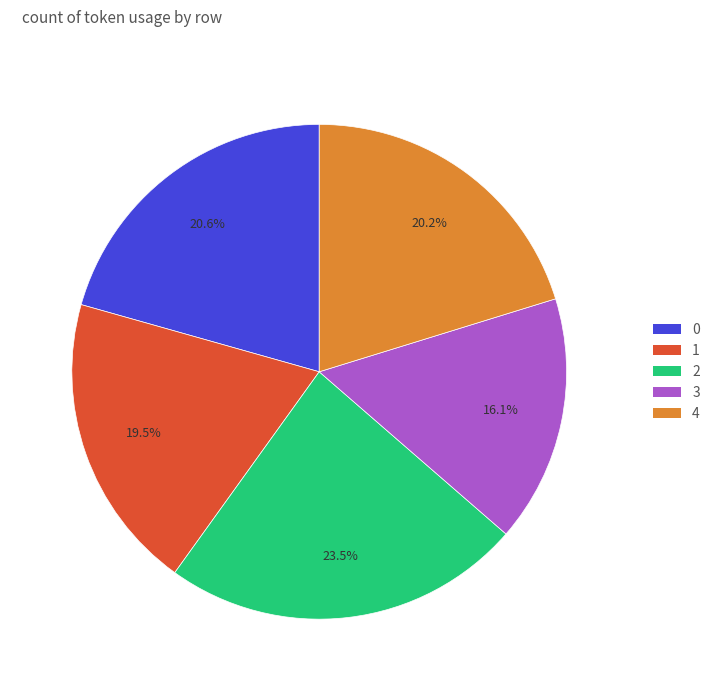

The 3 slice represents 30% of the pie. True or false?

False